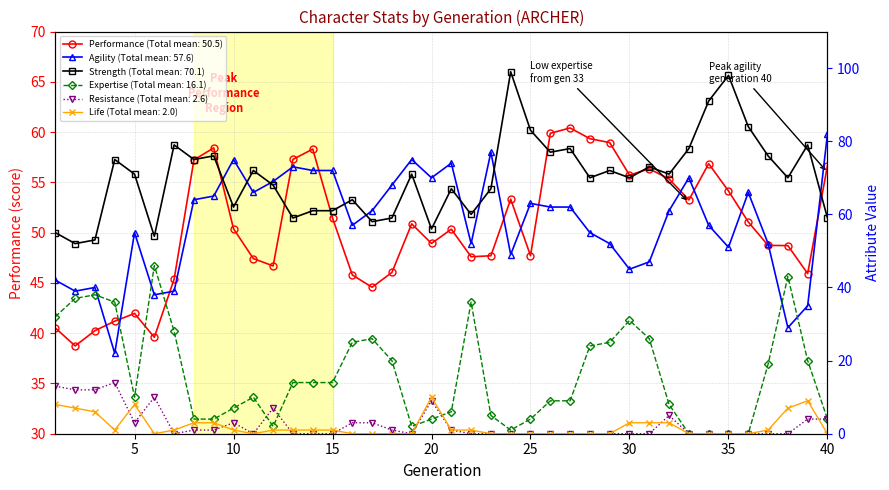

The strength series shows 46.3 at 33. True or false?

False